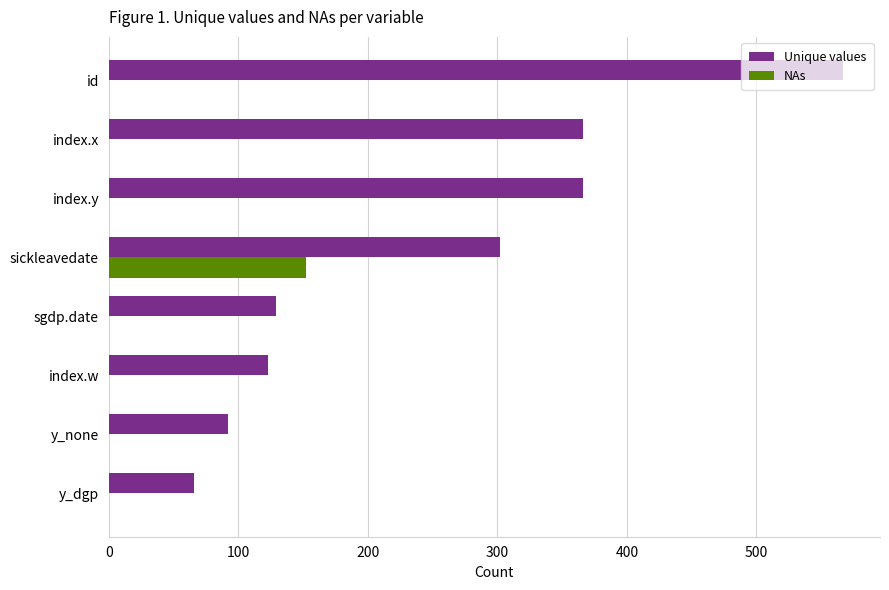

What is the sum of the Unique values values at y_dgp and sgdp.date?

195